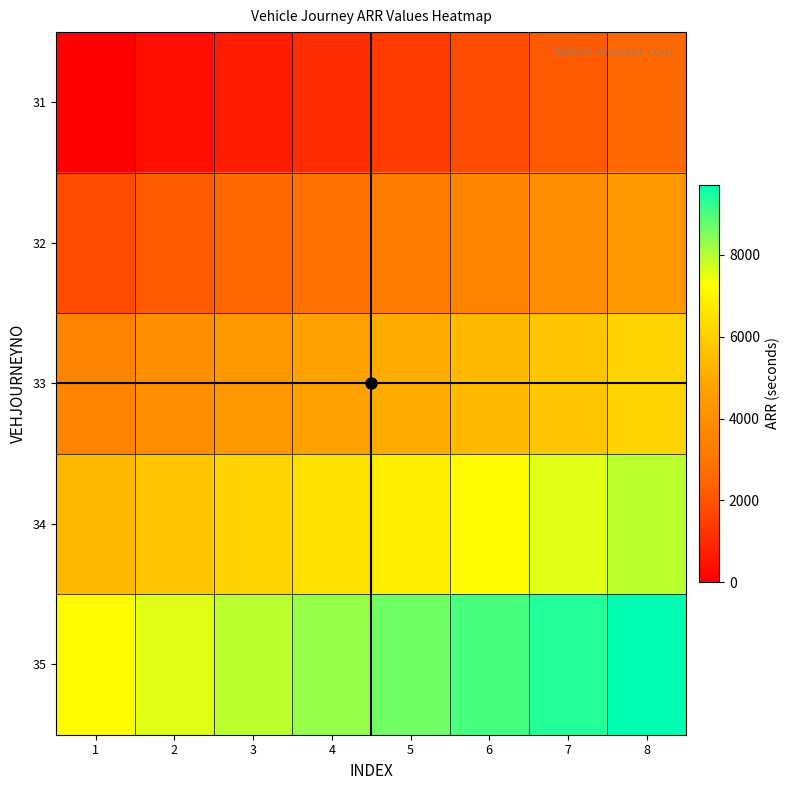

Rank the series at 4 from highest to lowest value.

35, 34, 33, 32, 31